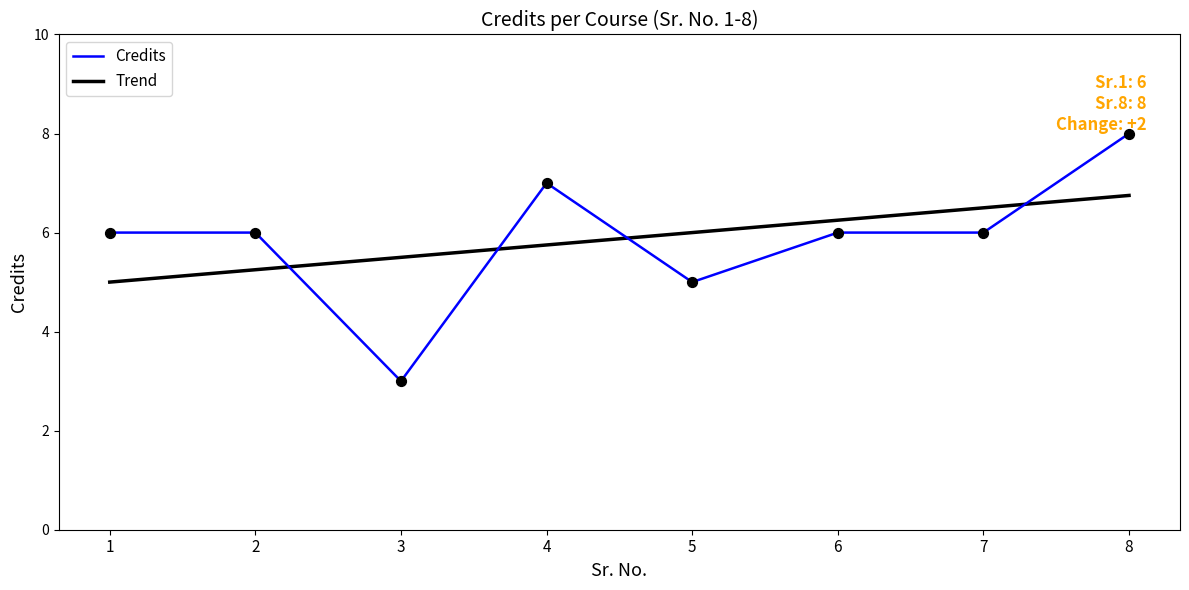

Between 2 and 3, which is larger?

2